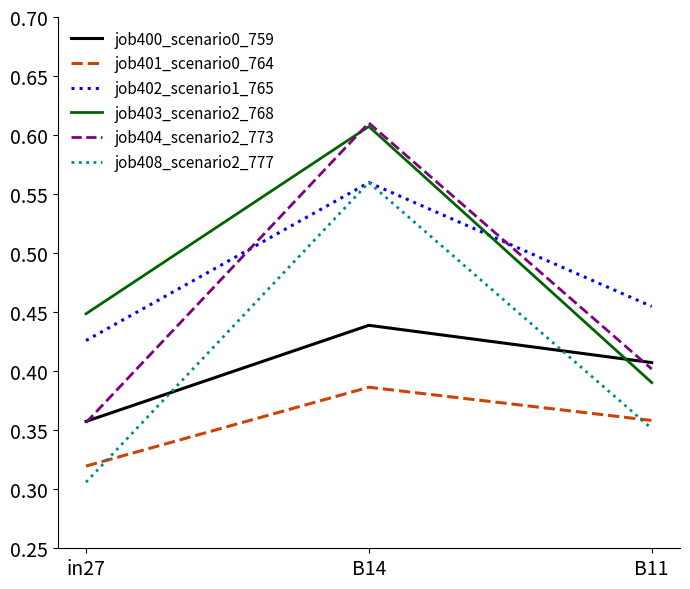

List the labels in order of job403_scenario2_768 value, smallest first.

B11, in27, B14